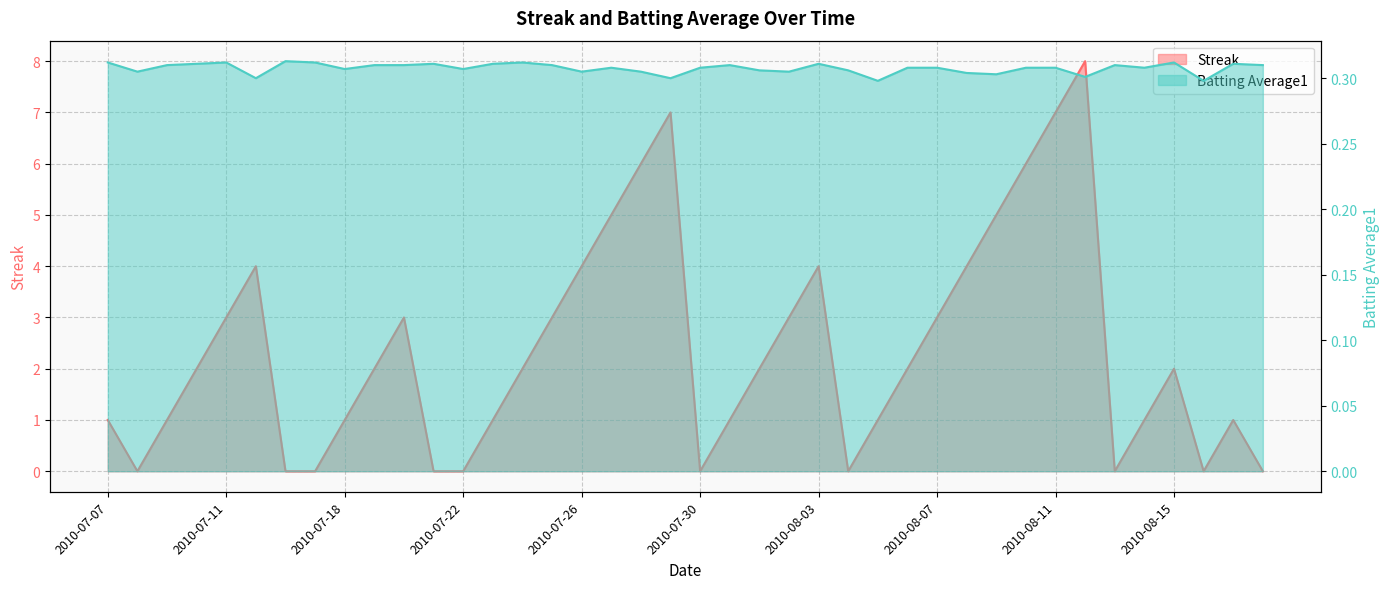

Which has a higher value, 2010-07-17 or 2010-07-30?

2010-07-17